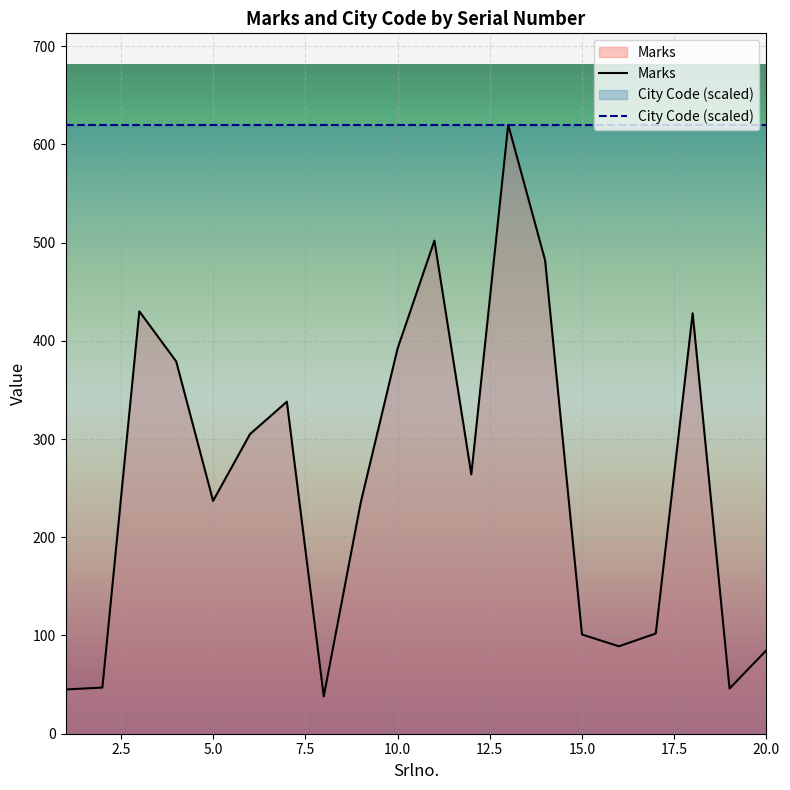

Read the value at 5, to the nearest 50.

250